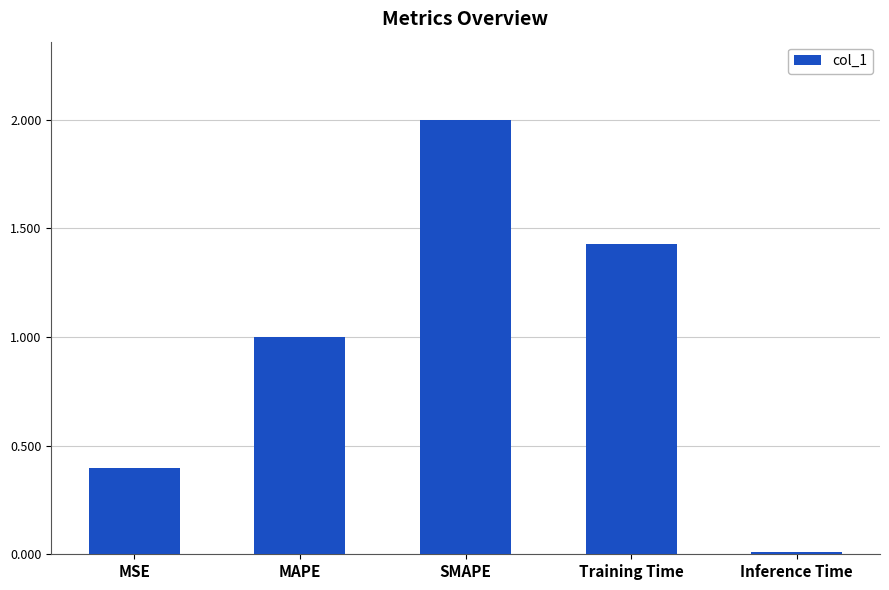

What is the maximum value shown in the chart?

2.0